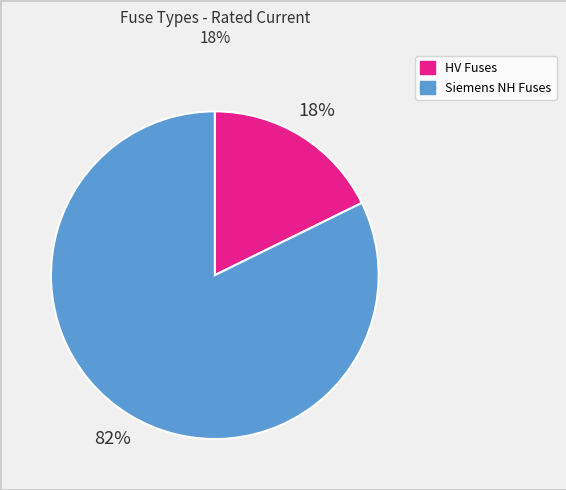

Is there a majority slice in this chart?

Yes